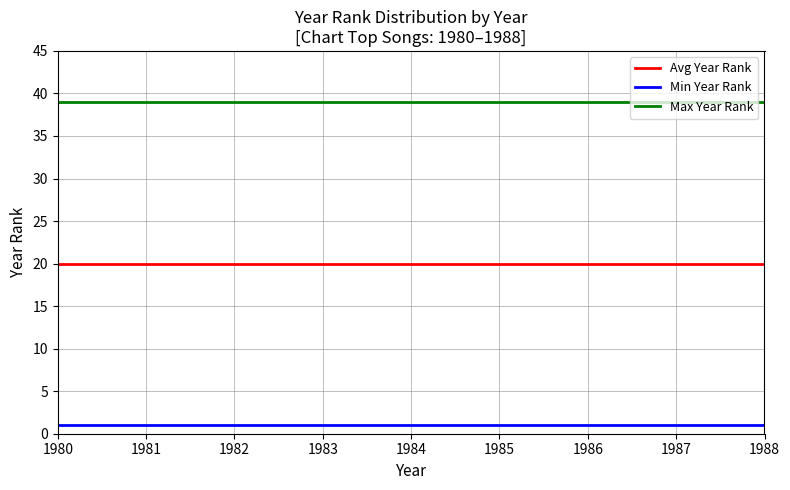

What is the smallest value displayed?

1